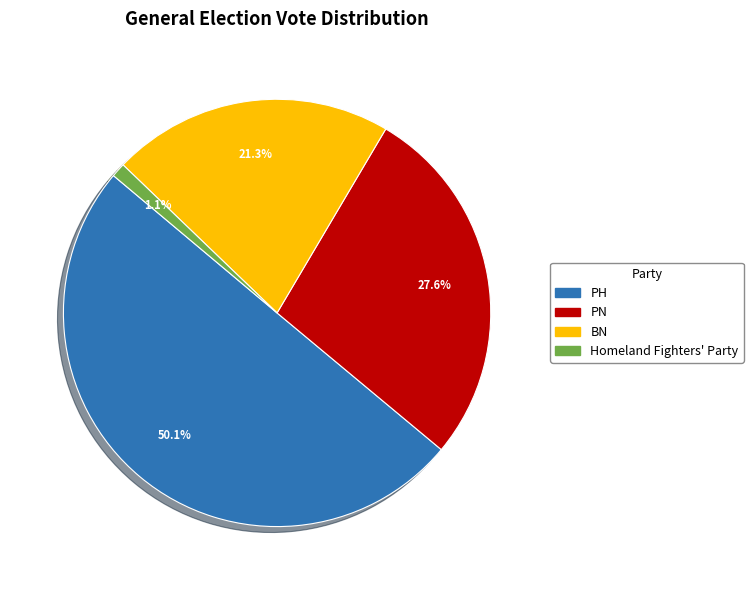

The PH slice represents 41% of the pie. True or false?

False